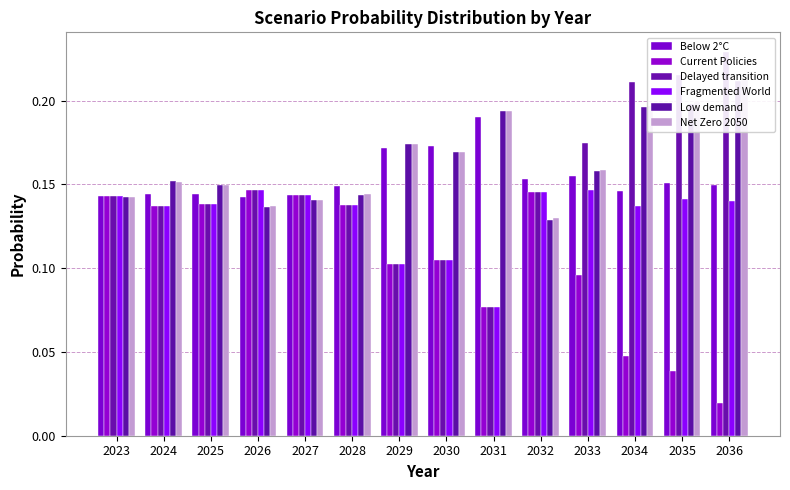

Reading right to left, transcribe all the data shown in this chart.

Below 2°C: 2036=0.1	2035=0.2	2034=0.1	2033=0.2	2032=0.2	2031=0.2	2030=0.2	2029=0.2	2028=0.1	2027=0.1	2026=0.1	2025=0.1	2024=0.1	2023=0.1
Current Policies: 2036=0.0	2035=0.0	2034=0.0	2033=0.1	2032=0.1	2031=0.1	2030=0.1	2029=0.1	2028=0.1	2027=0.1	2026=0.1	2025=0.1	2024=0.1	2023=0.1
Delayed transition: 2036=0.2	2035=0.2	2034=0.2	2033=0.2	2032=0.1	2031=0.1	2030=0.1	2029=0.1	2028=0.1	2027=0.1	2026=0.1	2025=0.1	2024=0.1	2023=0.1
Fragmented World: 2036=0.1	2035=0.1	2034=0.1	2033=0.1	2032=0.1	2031=0.1	2030=0.1	2029=0.1	2028=0.1	2027=0.1	2026=0.1	2025=0.1	2024=0.1	2023=0.1
Low demand: 2036=0.2	2035=0.2	2034=0.2	2033=0.2	2032=0.1	2031=0.2	2030=0.2	2029=0.2	2028=0.1	2027=0.1	2026=0.1	2025=0.1	2024=0.2	2023=0.1
Net Zero 2050: 2036=0.2	2035=0.2	2034=0.2	2033=0.2	2032=0.1	2031=0.2	2030=0.2	2029=0.2	2028=0.1	2027=0.1	2026=0.1	2025=0.1	2024=0.2	2023=0.1